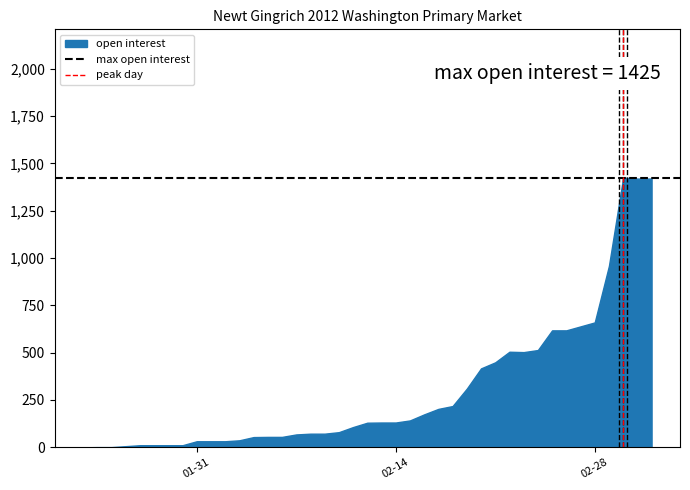

What is the greatest value displayed?

1425